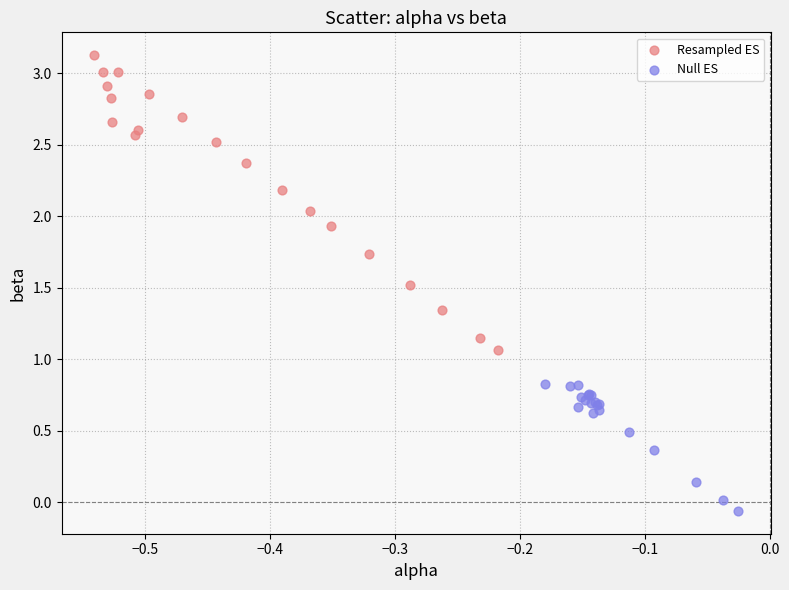

Which series reaches the minimum Y coordinate?

Null ES